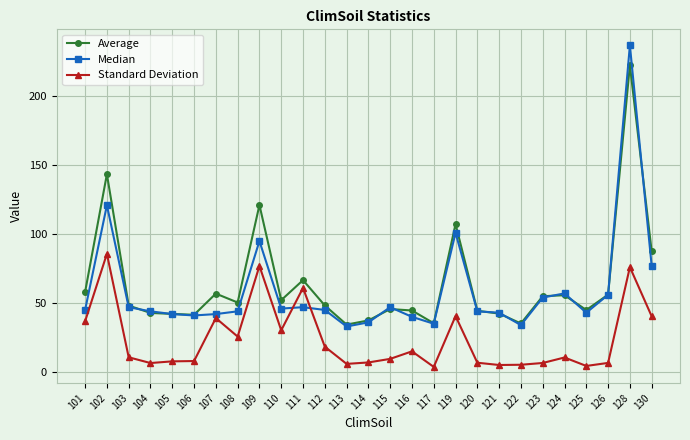

At which category is the sum across all series the highest?

128